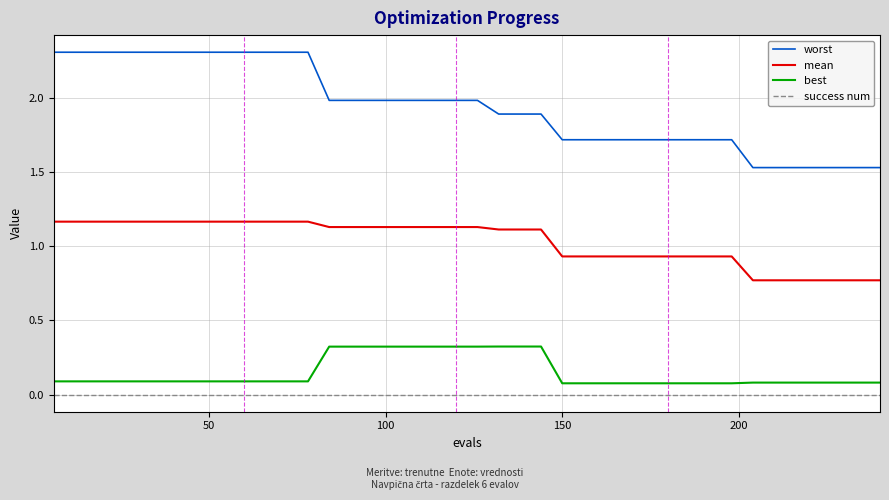

True or false: best and mean cross at least once.

False